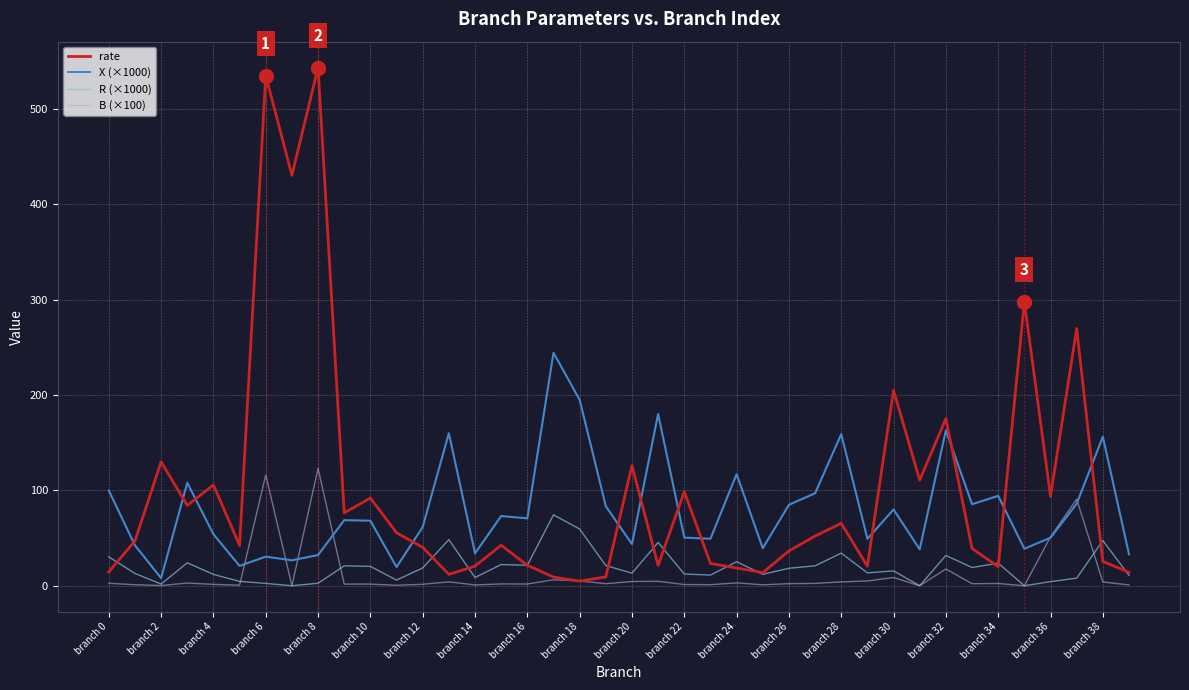

What is the highest value of the rate series?

543.5